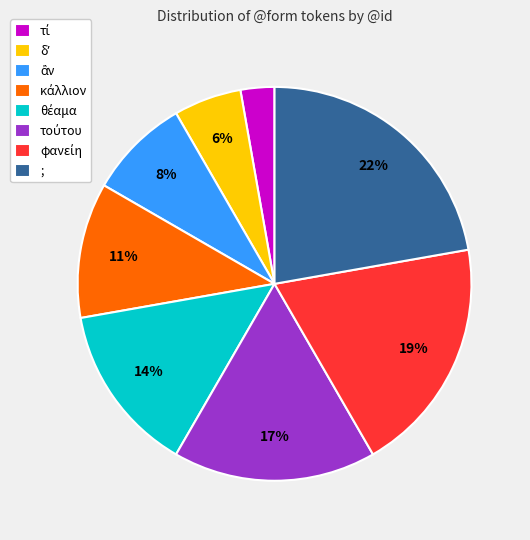

Is it true that ; is 22% of the pie?

True